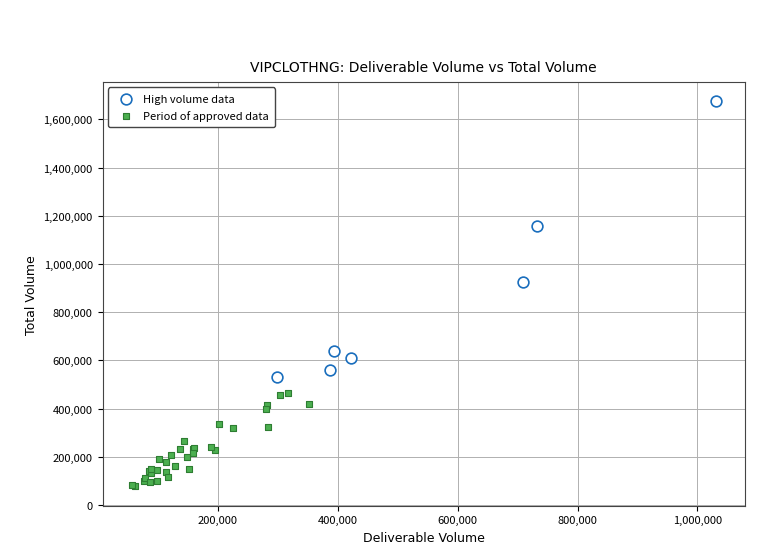

What are all the series names shown in the legend?

High volume data, Period of approved data